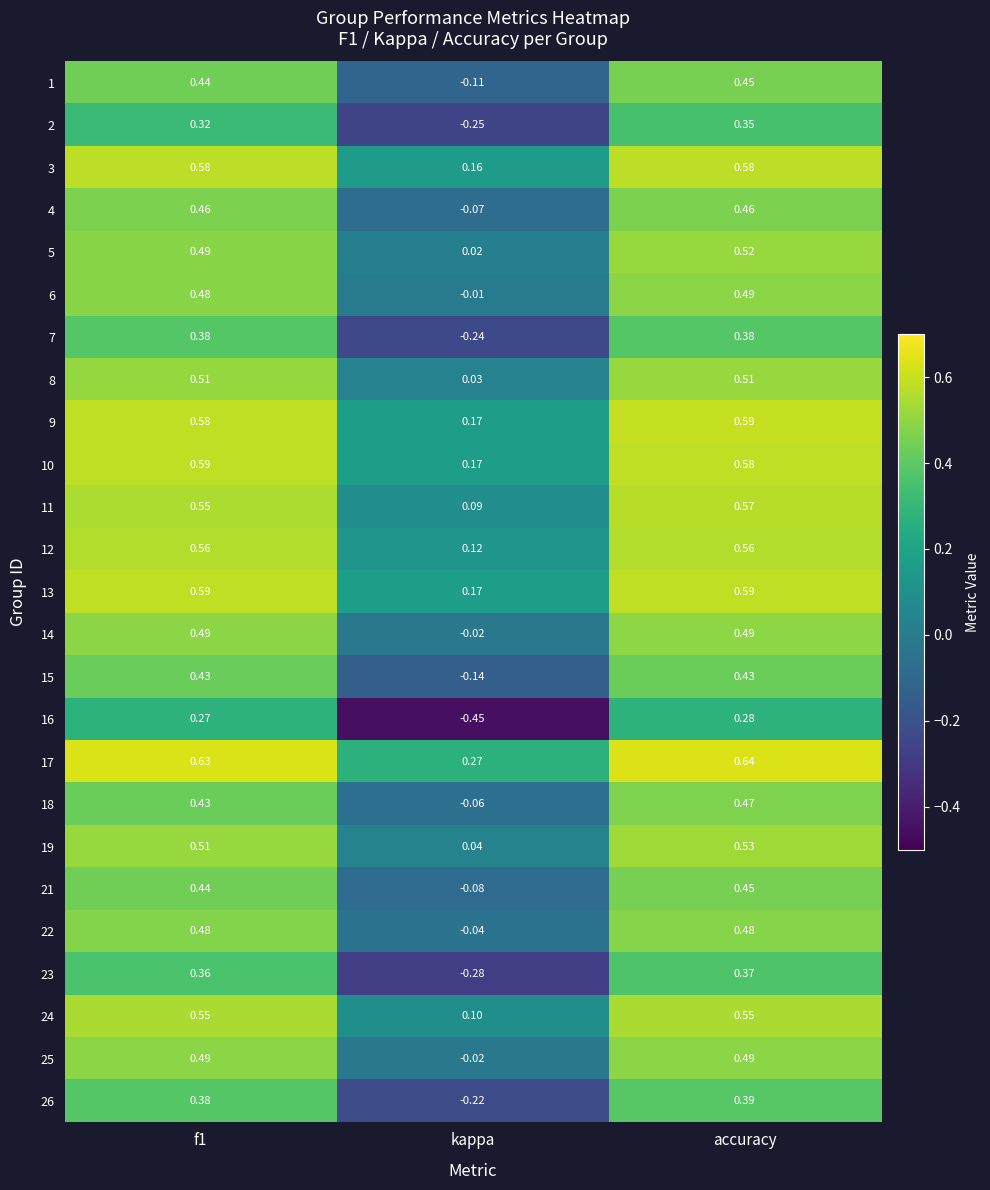

At which label is 21 closest to 0?

kappa